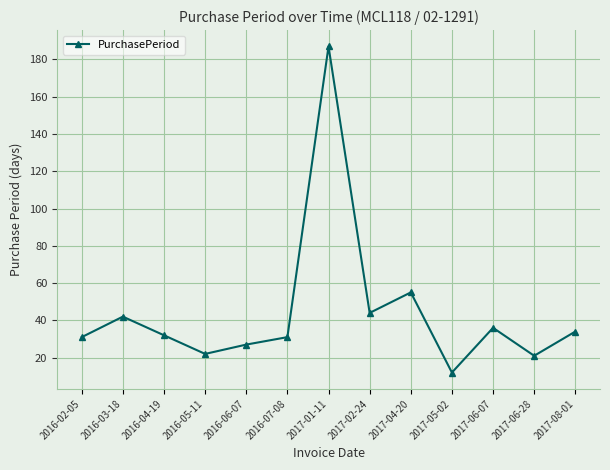

What is the change in value from 2017-05-02 to 2017-06-28?

+9